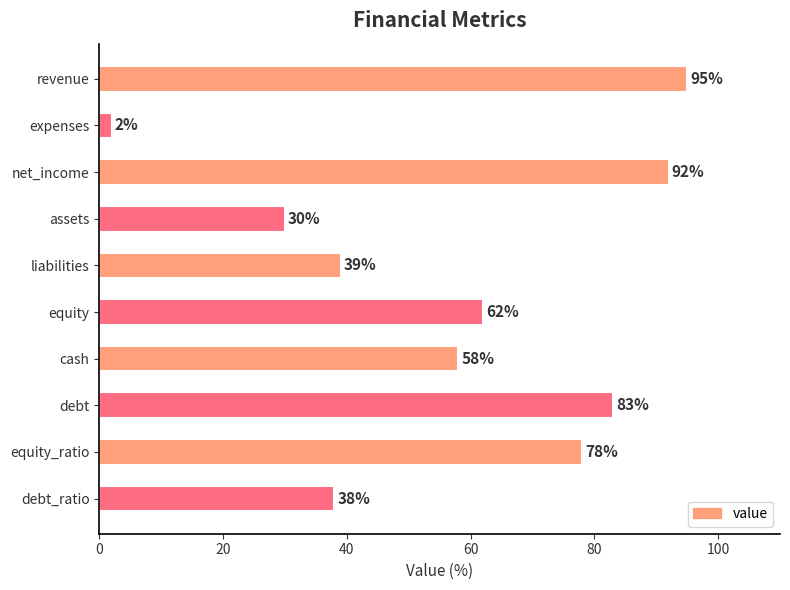

What is the label of the 1st bar from the top?

revenue